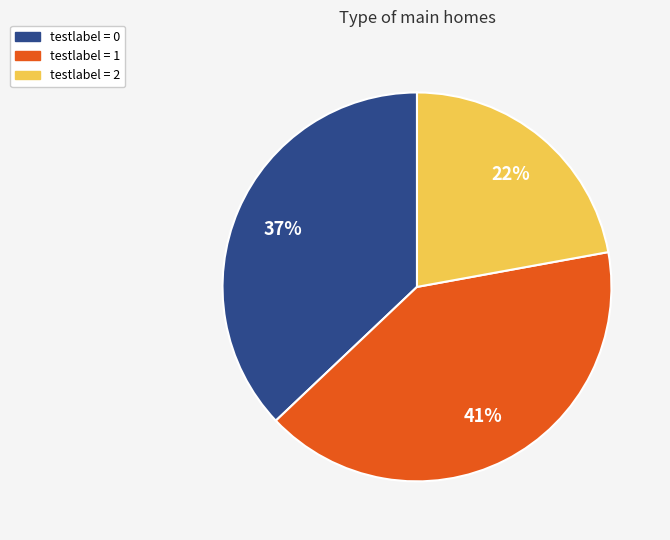

Does any single category account for the majority?

No